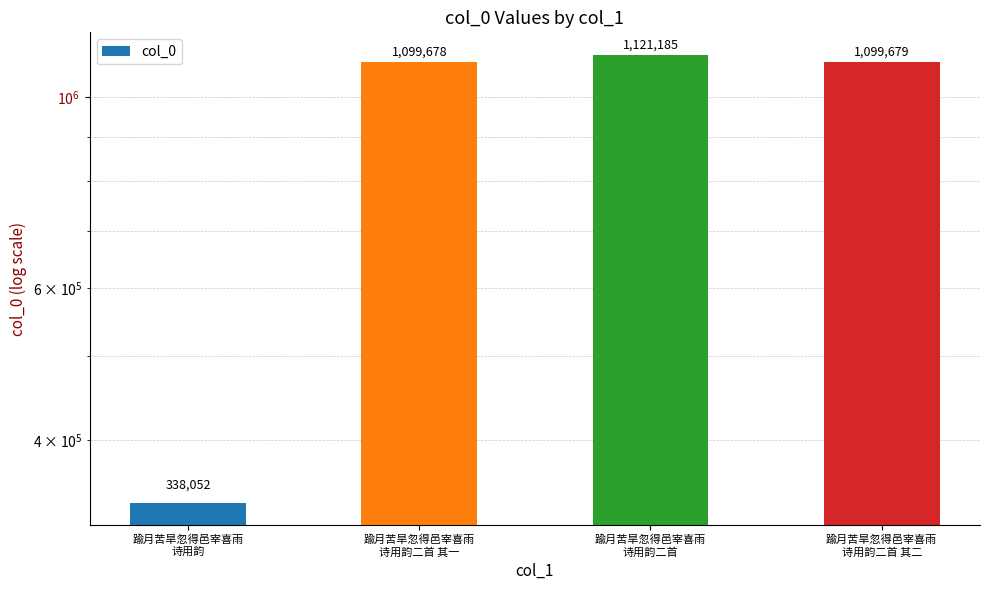

What is the change in value from 踰月苦旱忽得邑宰喜雨
诗用韵二首 to 踰月苦旱忽得邑宰喜雨
诗用韵二首 其二?

-21506